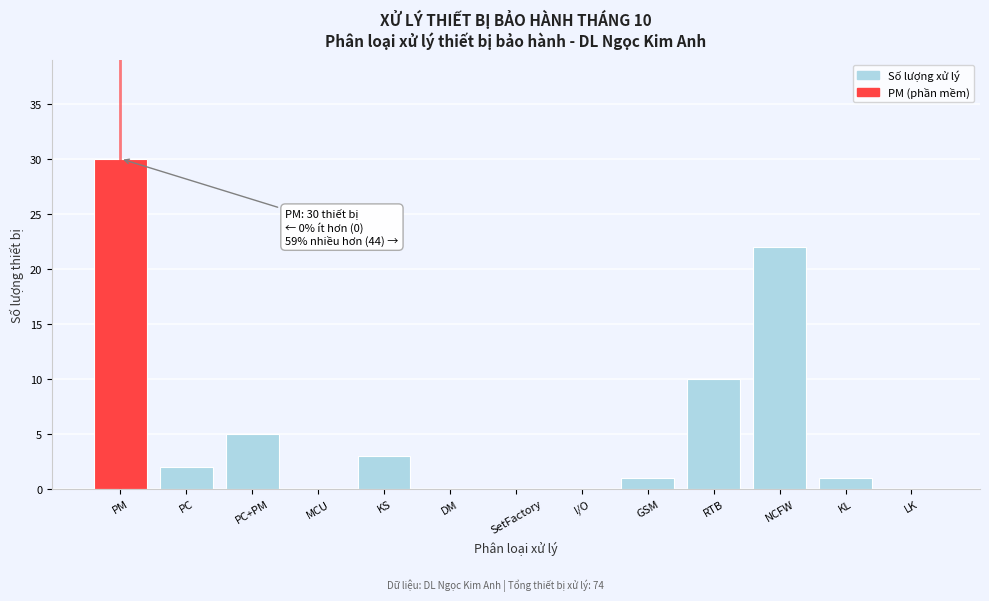

Reading left to right, extract all data points from this chart.

PM=30	PC=2	PC+PM=5	MCU=0	KS=3	DM=0	SetFactory=0	I/O=0	GSM=1	RTB=10	NCFW=22	KL=1	LK=0